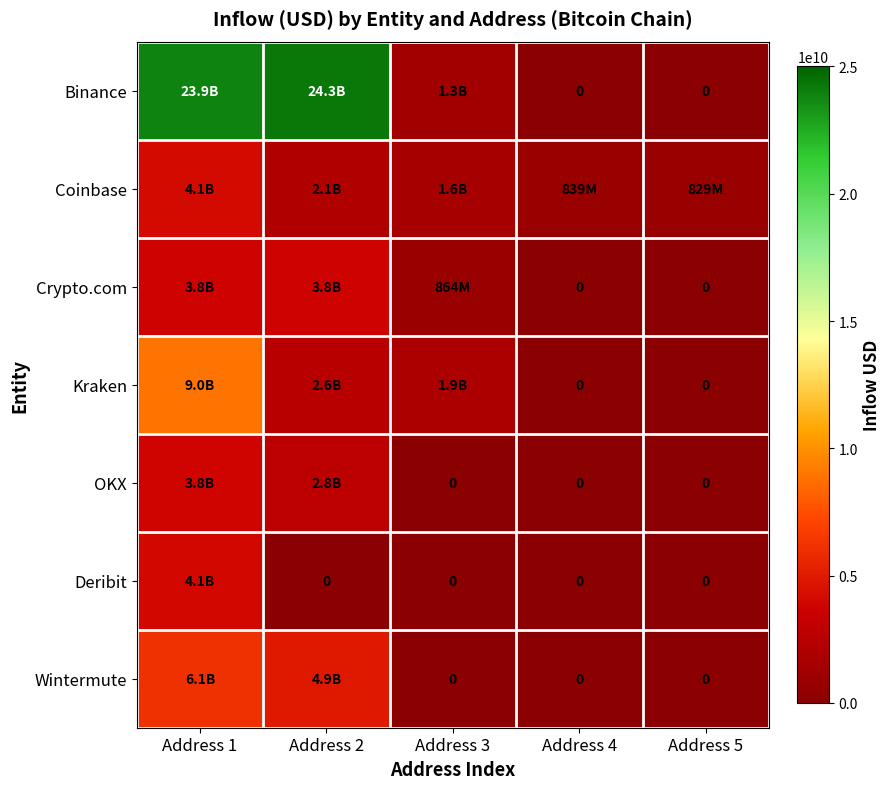

Which series changed the most between Address 1 and Address 2?

Kraken